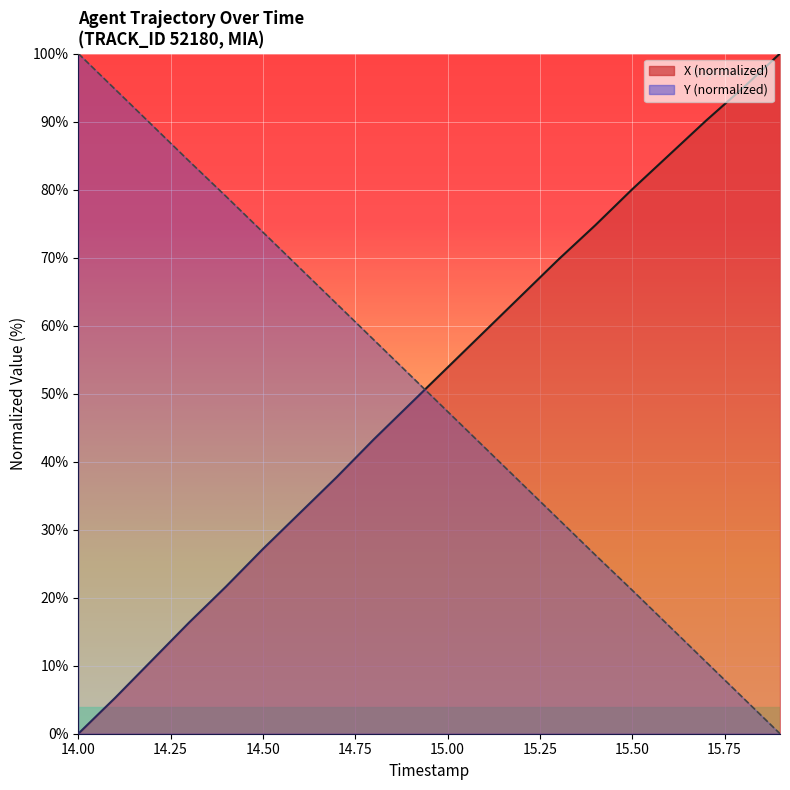

Which series has the largest range (max minus min)?

X (line)